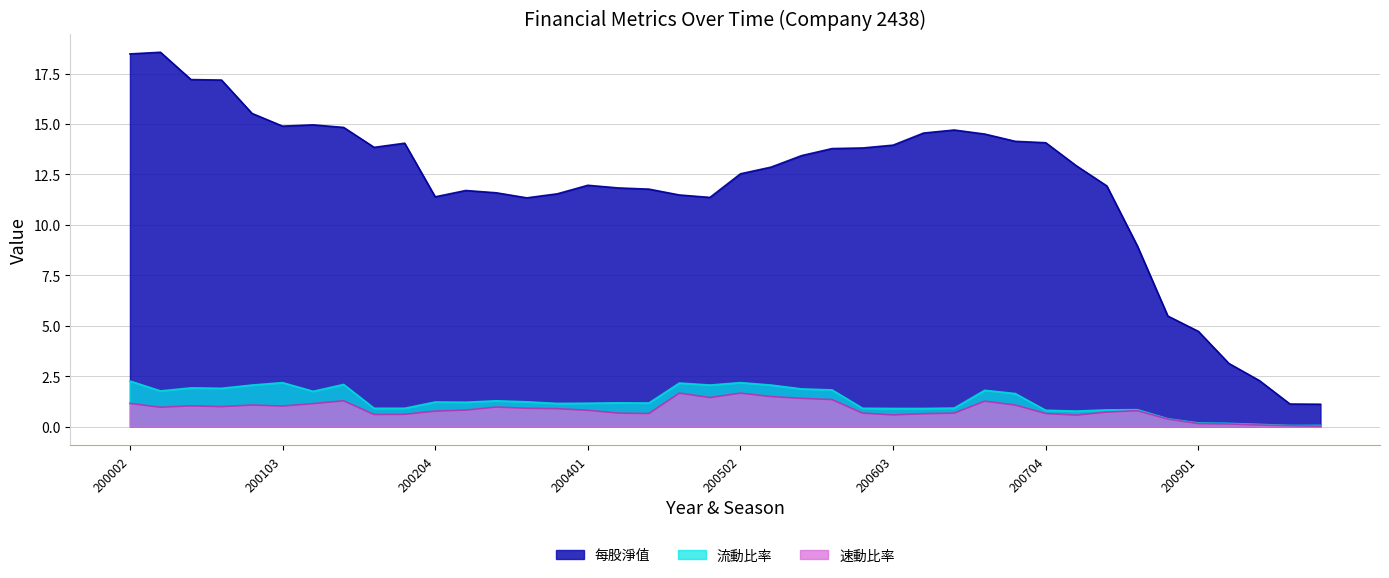

What are all the series names shown in the legend?

每股淨值, 流動比率, 速動比率